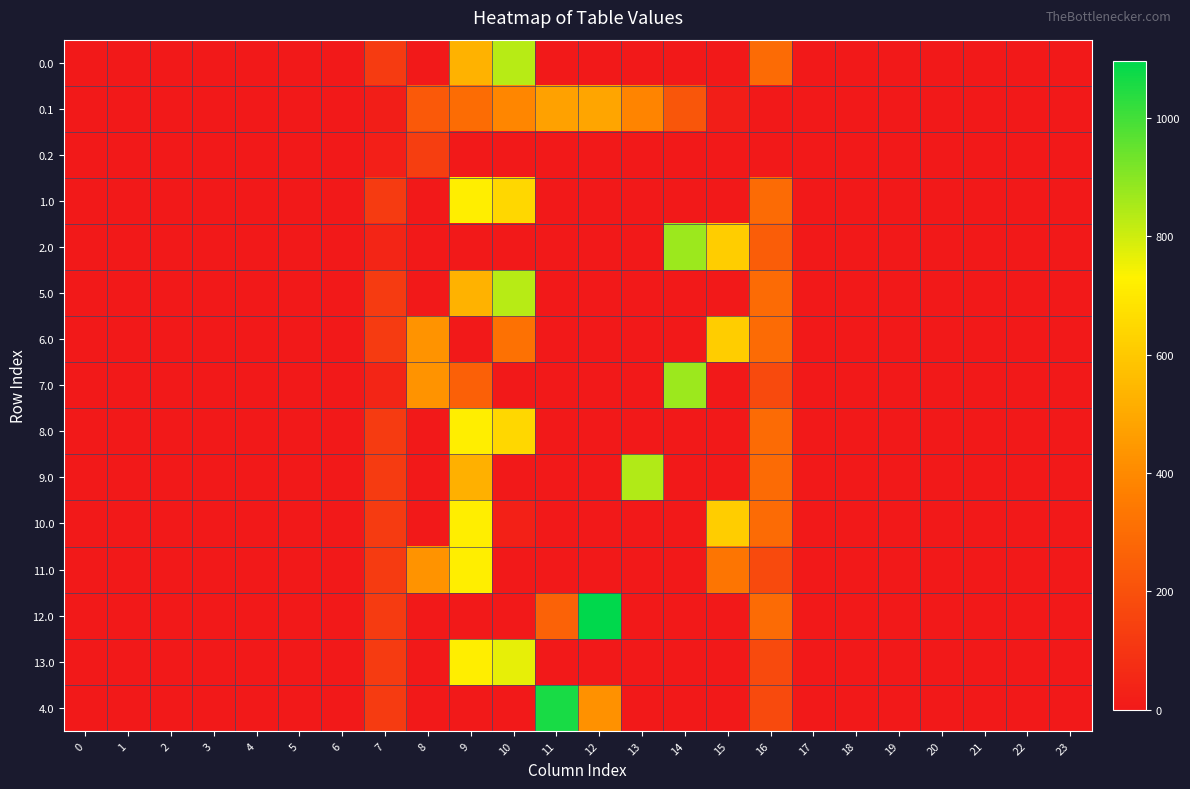

At which category is the sum across all series the highest?

9